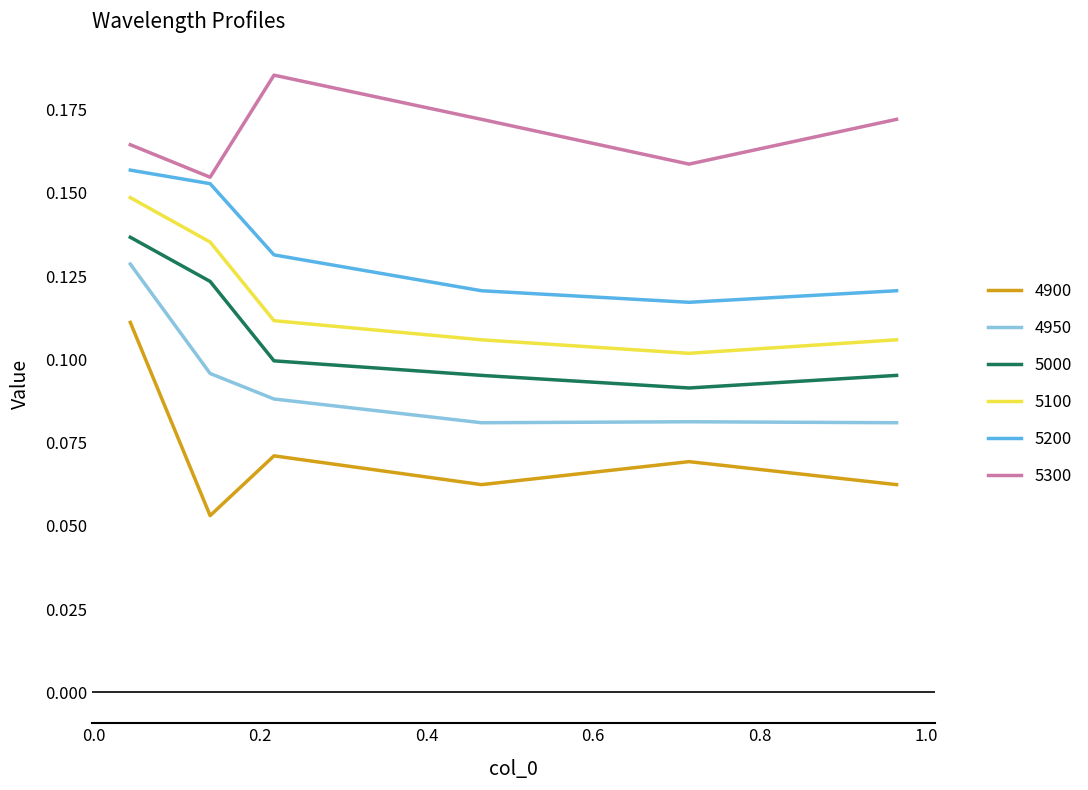

Which series has the largest total across all categories?

5300